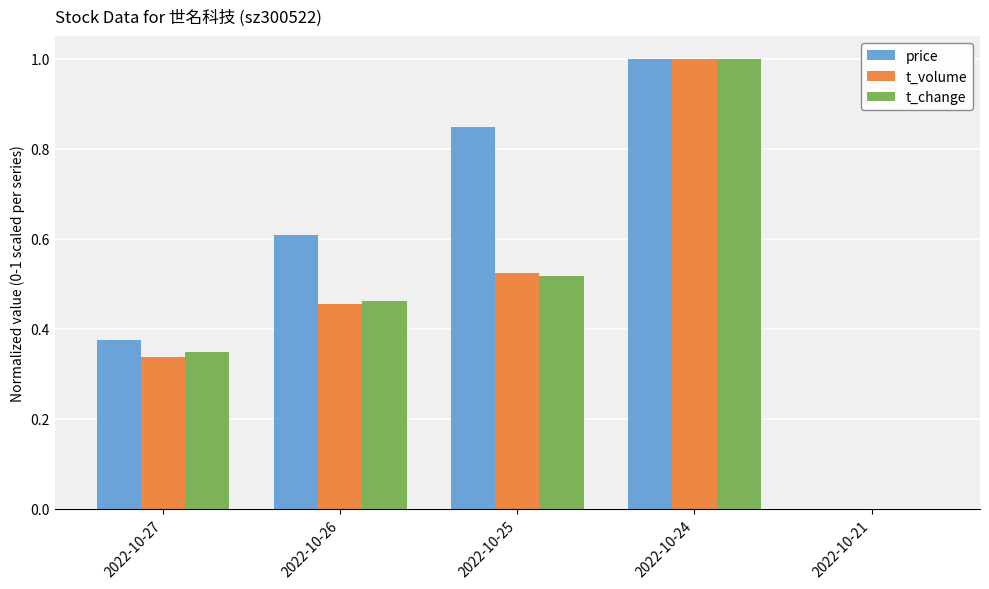

The t_volume series shows 0.2 at 2022-10-26. True or false?

False